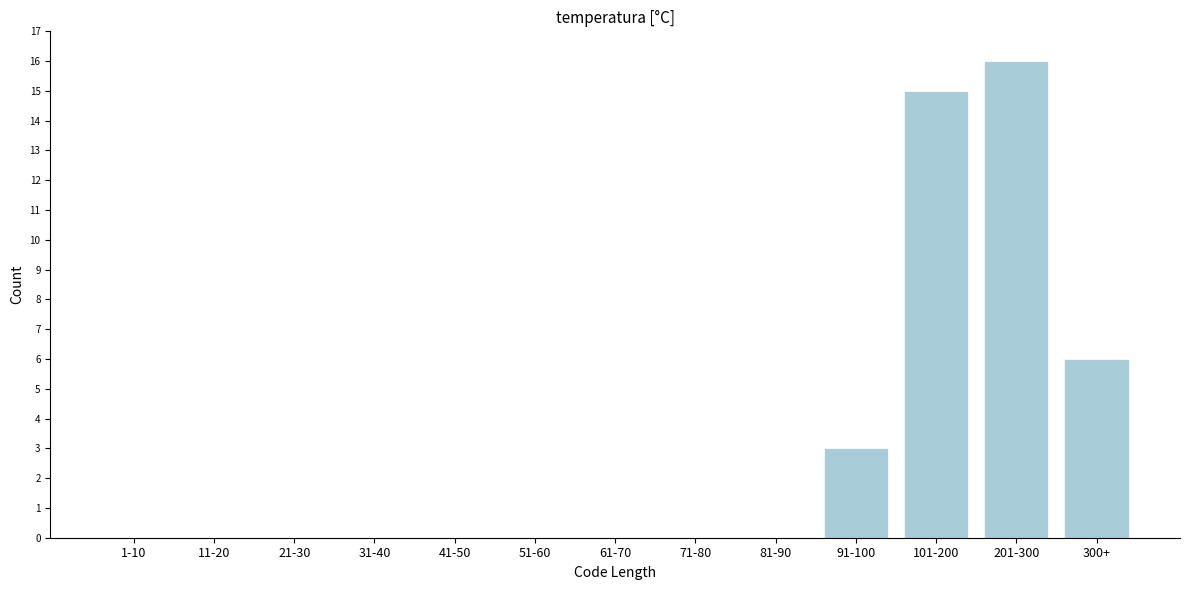

Reading left to right, what are all the values shown in this chart?

1-10=0	11-20=0	21-30=0	31-40=0	41-50=0	51-60=0	61-70=0	71-80=0	81-90=0	91-100=3	101-200=15	201-300=16	300+=6